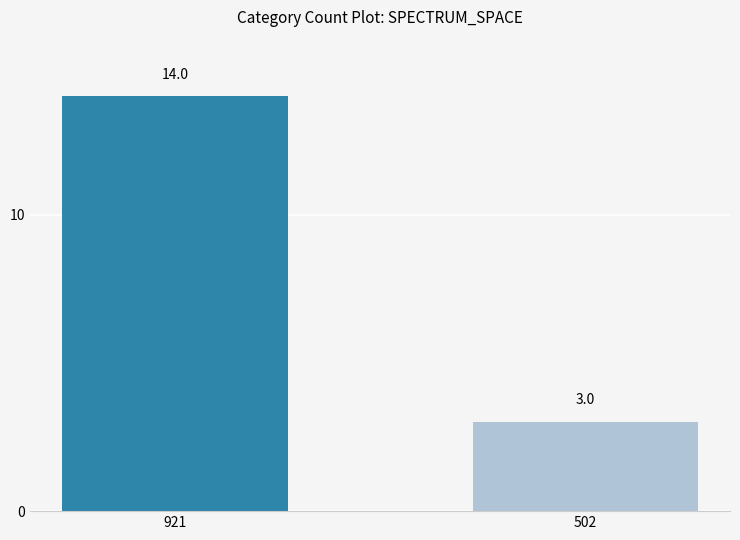

How many bars are there in total?

2